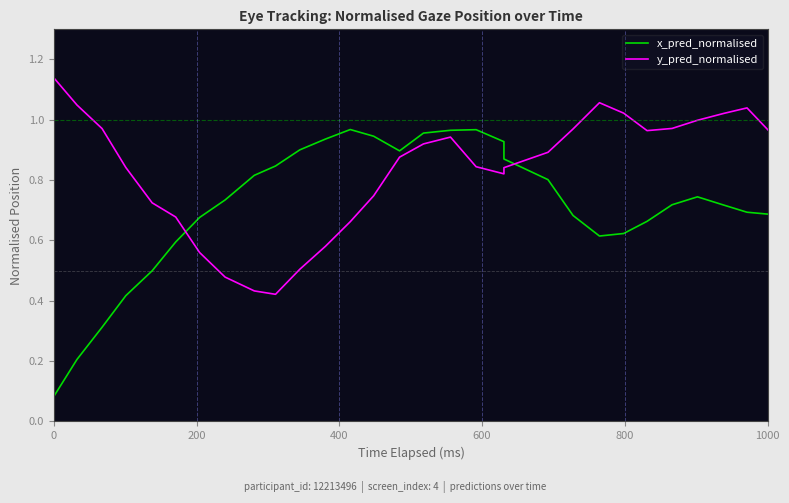

True or false: x_pred_normalised has more than 0 points higher than both neighbors.

True